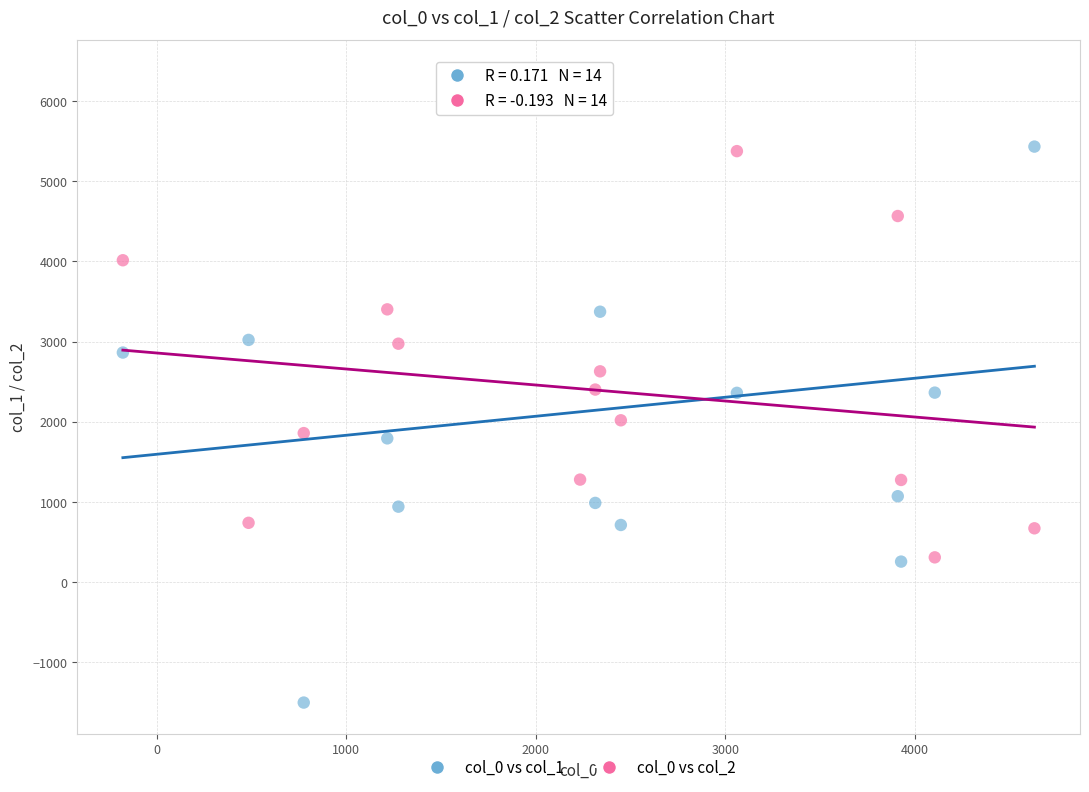

Which series has the widest spread of Y values?

col_0 vs col_1